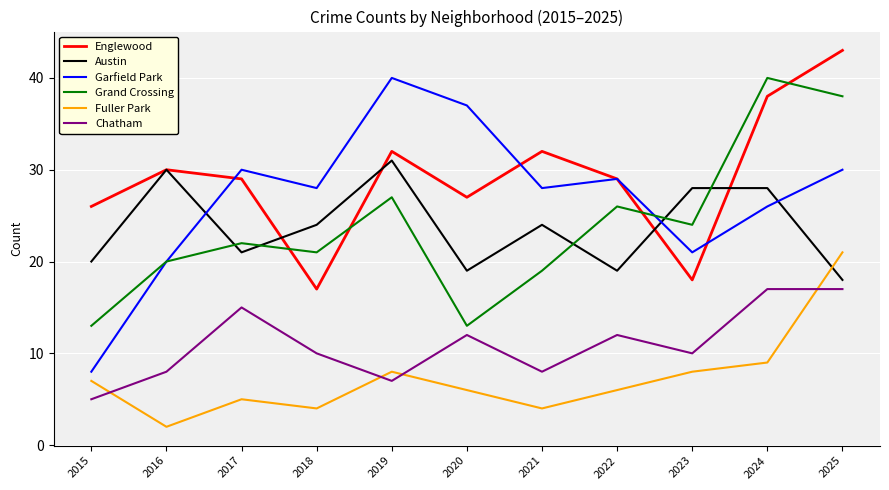

True or false: Austin has a value of 24 at 2021.

True